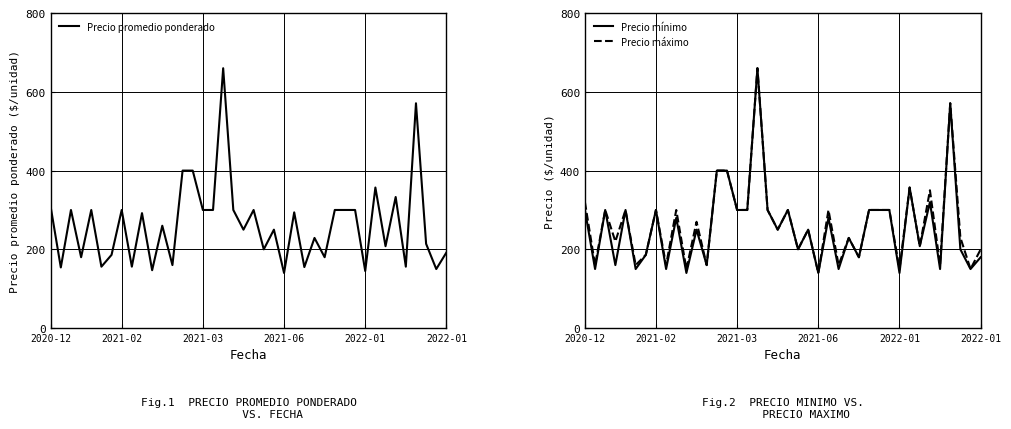

What is the sum of the Precio máximo values at 28 and 25?

460